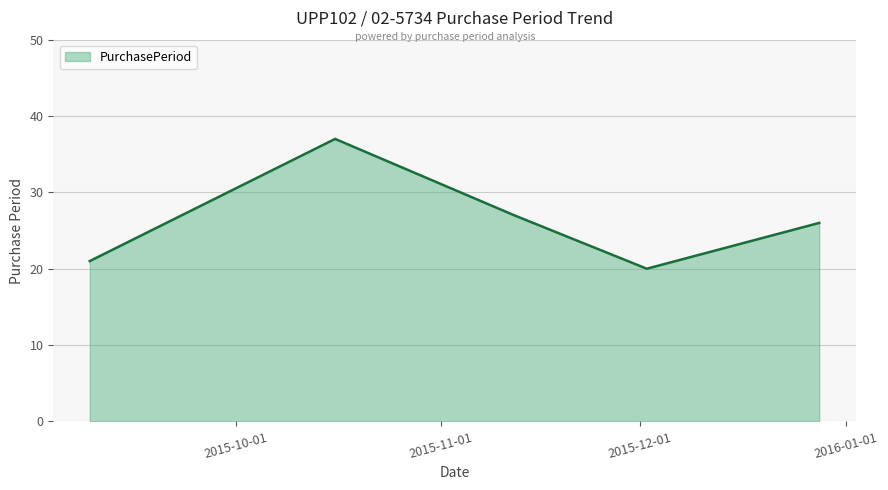

How many interior local valleys (lower than both neighbors) does the data have?

1